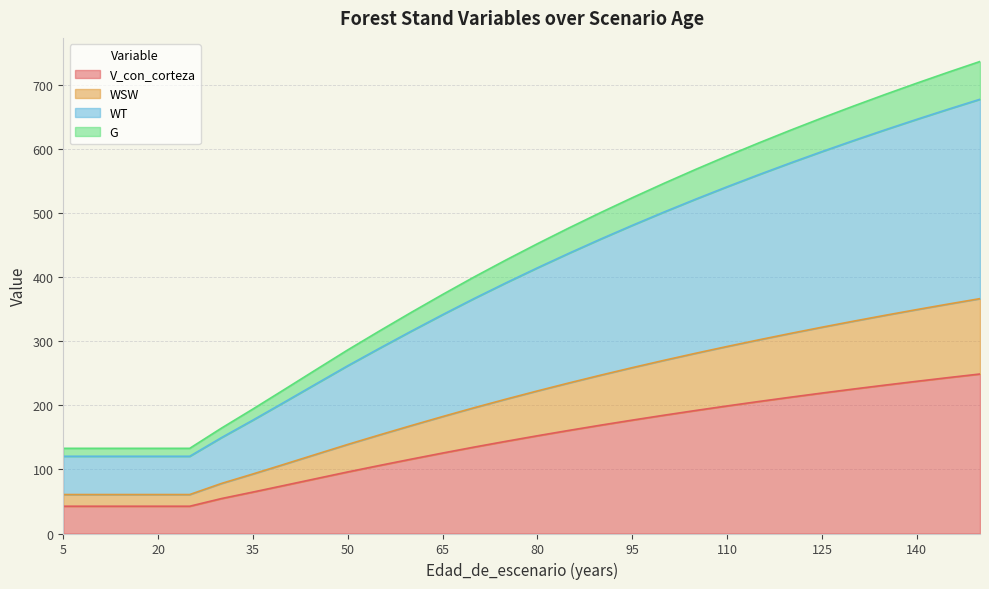

What are all the series names shown in the legend?

V_con_corteza, WSW, WT, G